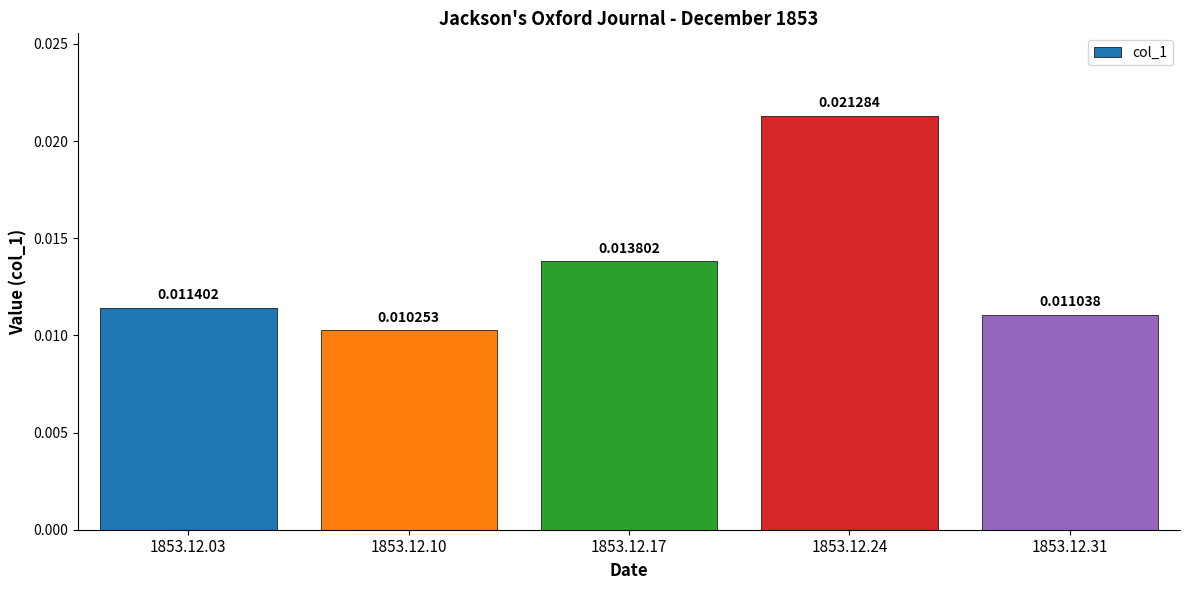

Which has a higher value, 1853.12.31 or 1853.12.17?

1853.12.17